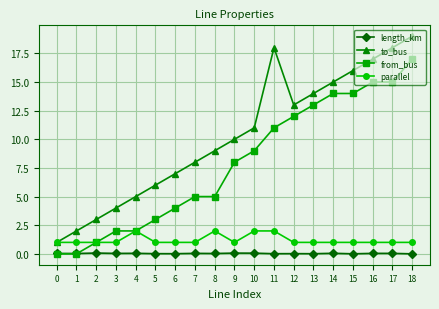

What is the value of the from_bus point at the 16th from the left?

14.0